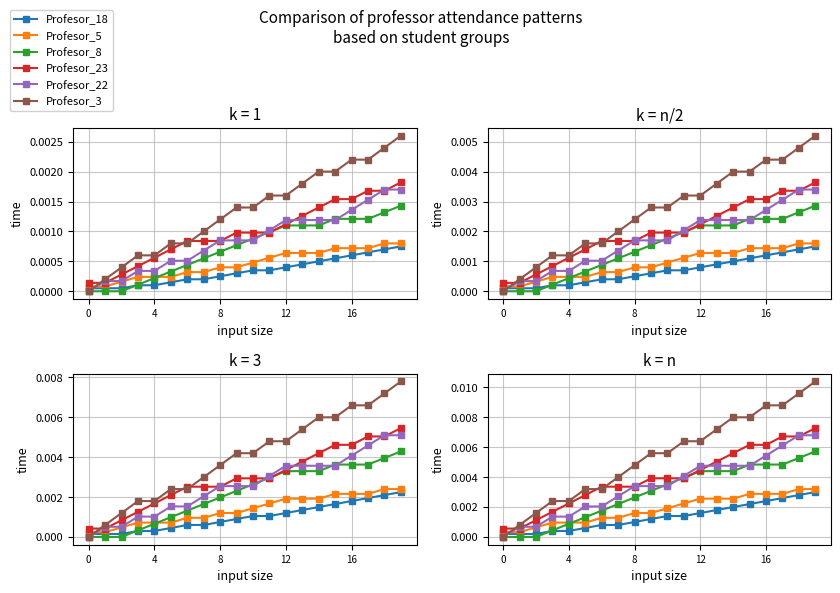

At which label does Profesor_3 reach its peak?

19